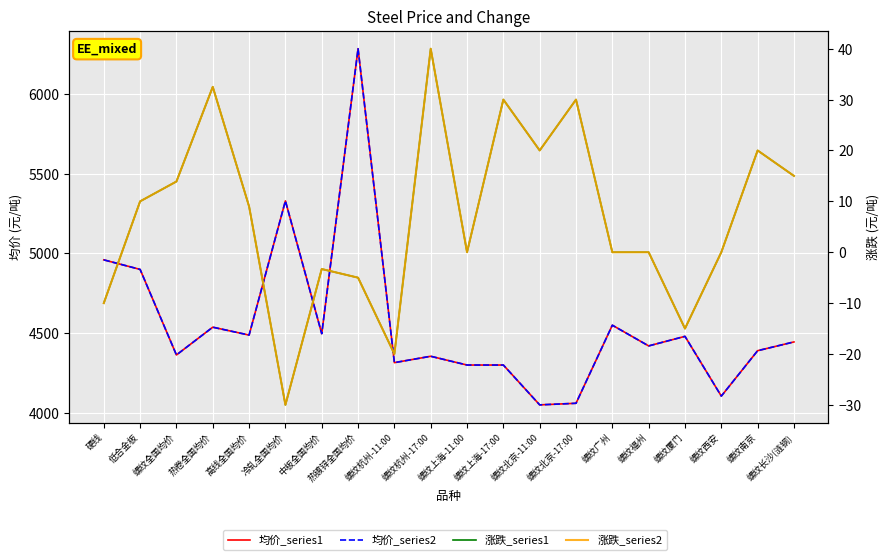

What is the value of the 涨跌_series2 point at the 17th from the left?

-15.0